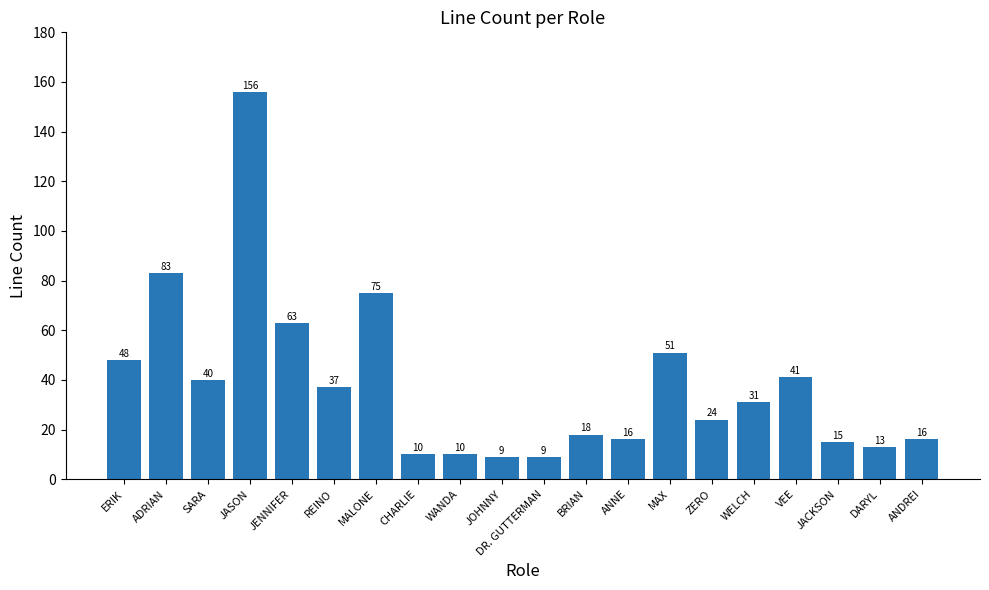

What is the average value?

38